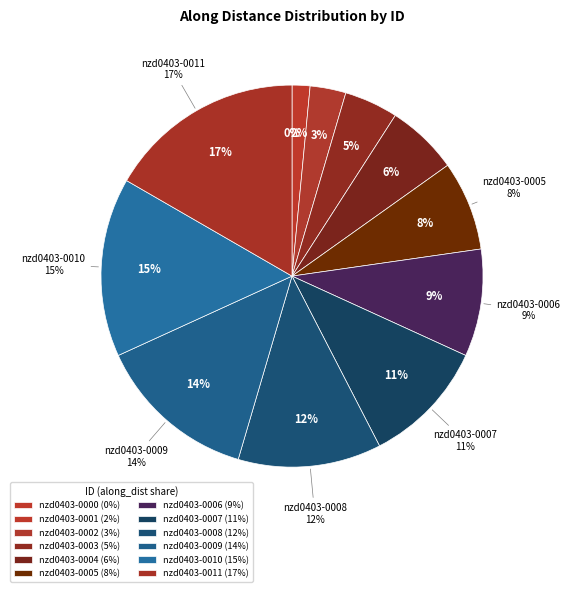

Is there any slice that represents more than half of the pie?

No